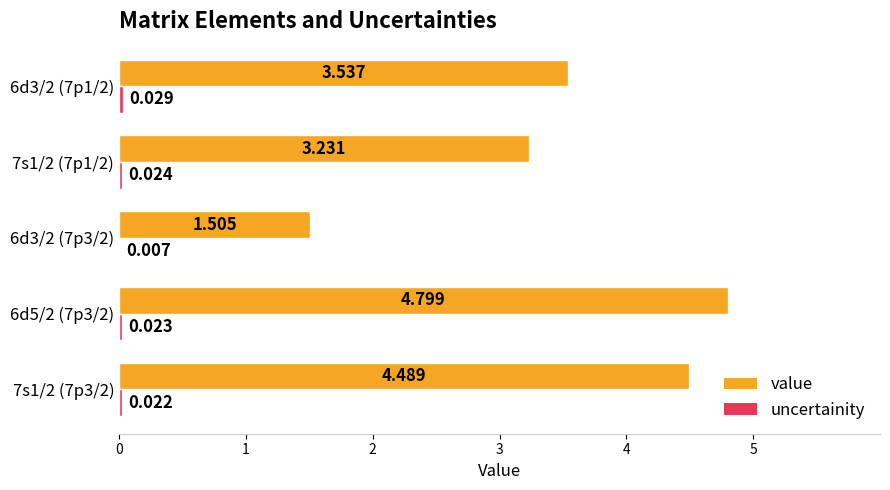

Which series has the largest total across all categories?

value